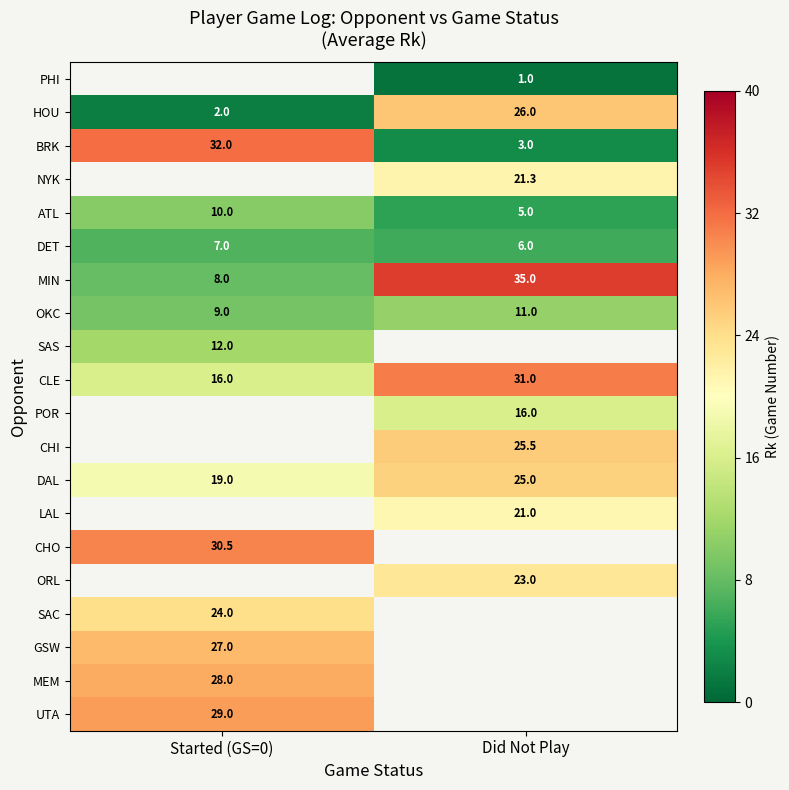

What is the average value of the DET series?

6.5